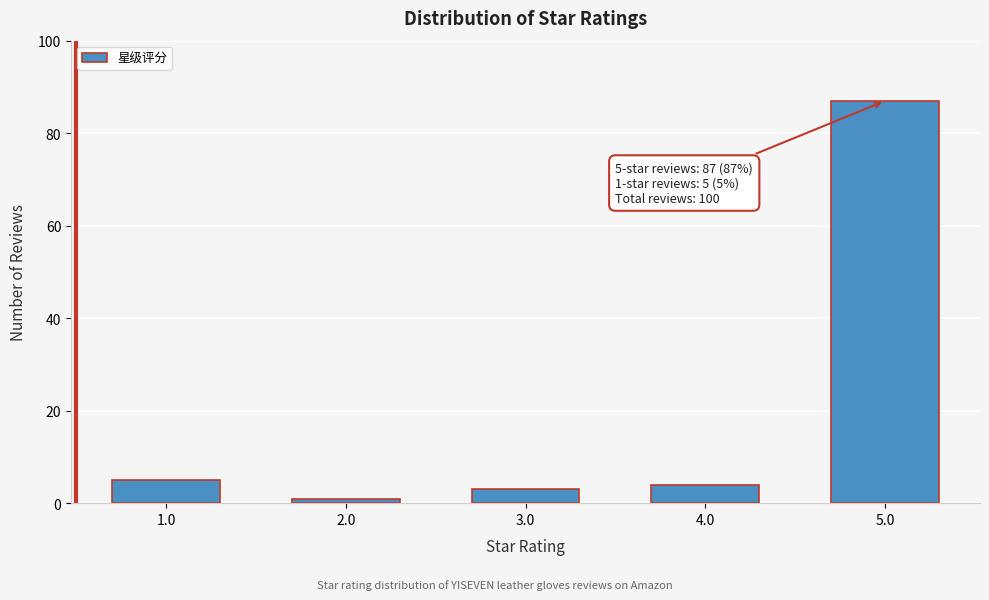

Reading right to left, what are all the values shown in this chart?

87	4	3	1	5